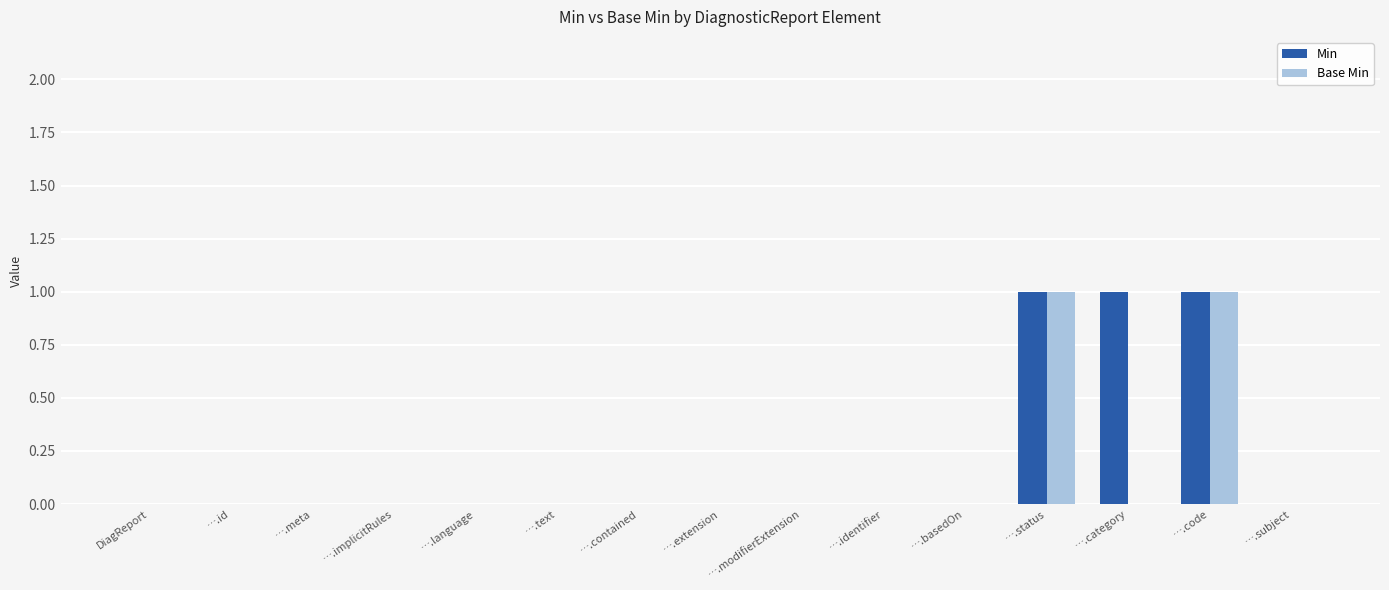

Is it true that Base Min equals 1 at ….identifier?

False